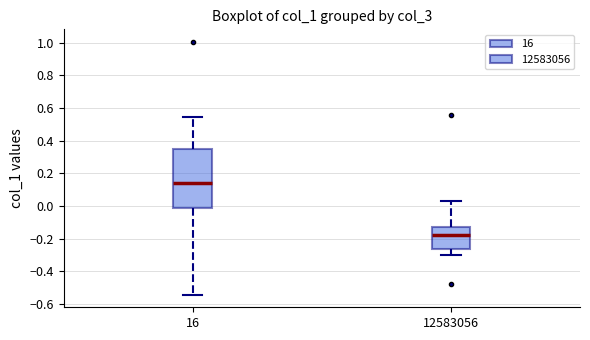

Which box has the lowest median line?

12583056